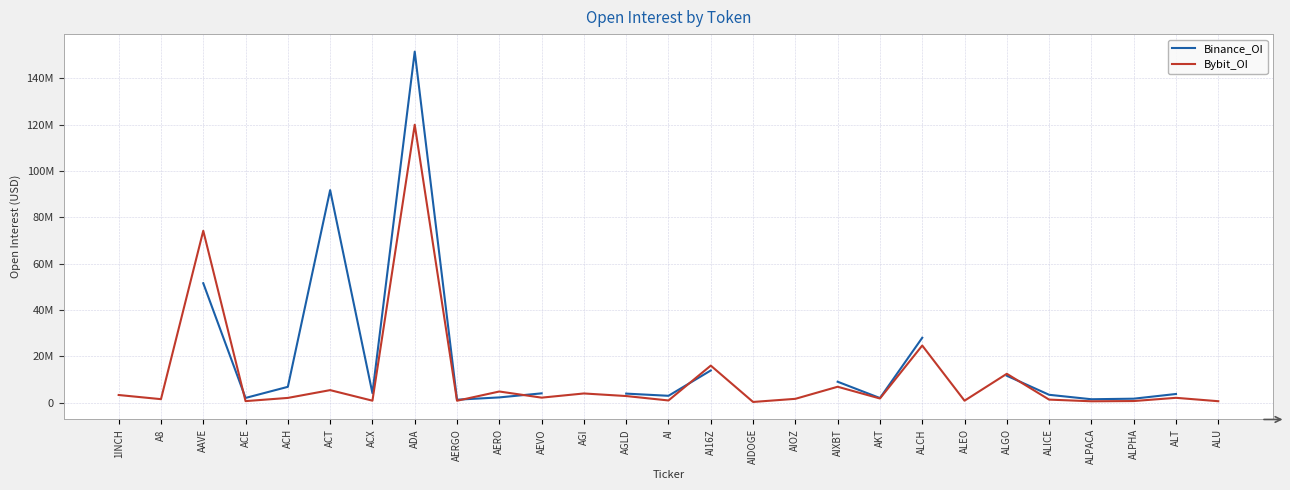

Is this an area chart (filled region under the line)?

No